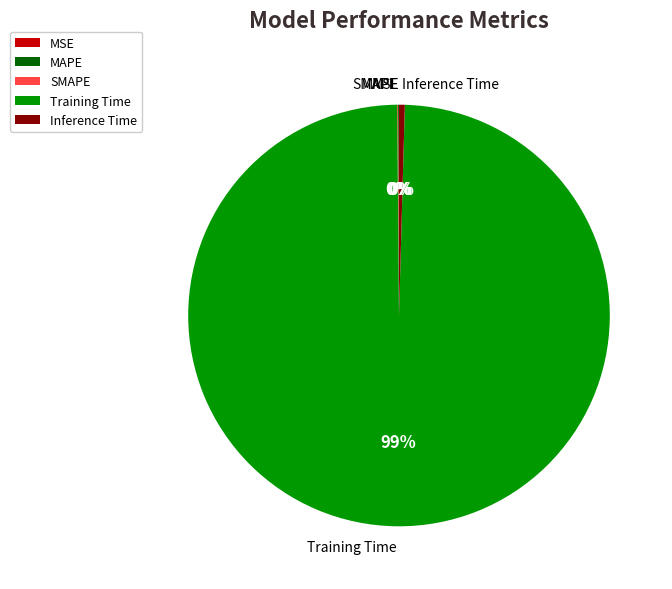

The Training Time slice represents 99% of the pie. True or false?

True